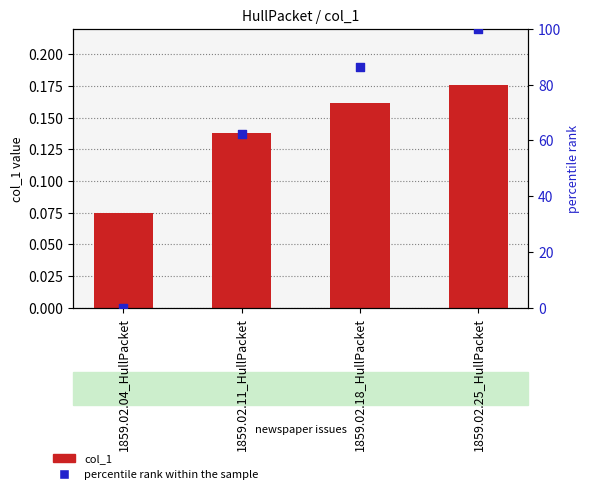

What are all the series names shown in the legend?

col_1, percentile rank within the sample